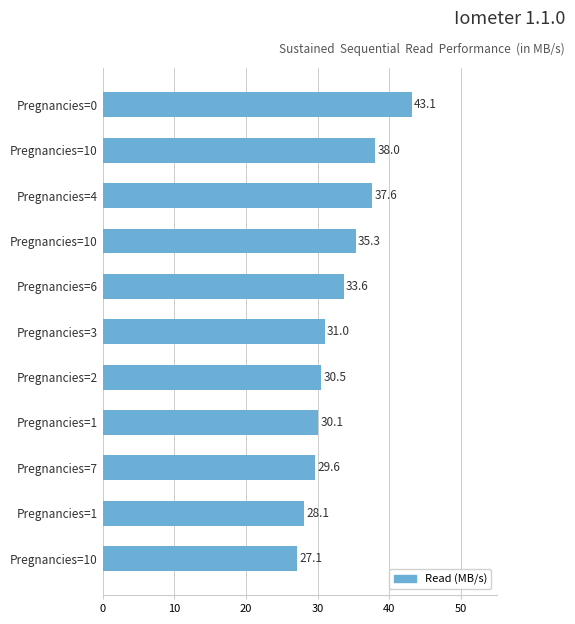

How many series are shown in this chart?

1